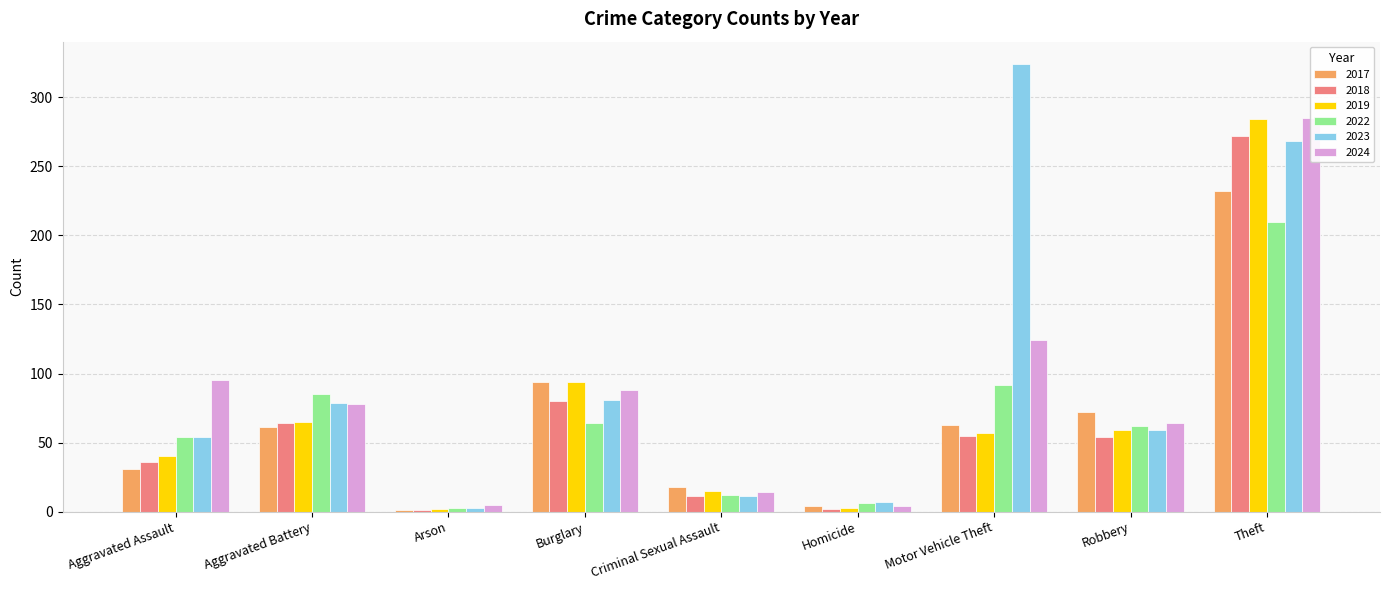

Where is 2018 nearest to the value 136?

Burglary